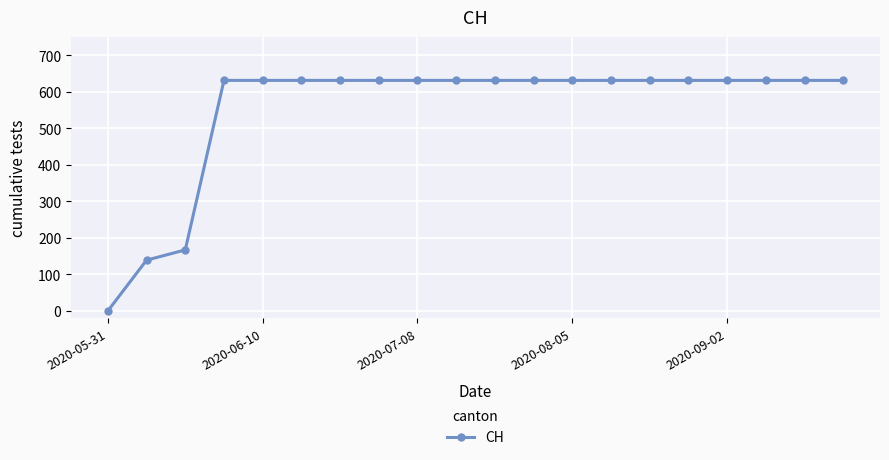

What is the difference between the second highest and minimum values?

631